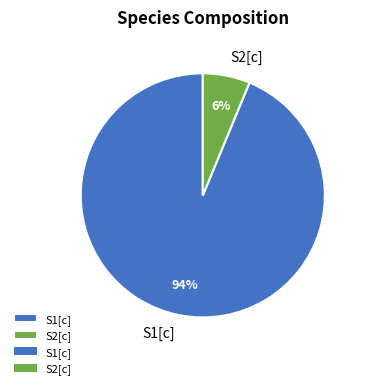

What percentage is the S1[c] slice, to the nearest percent?

94%